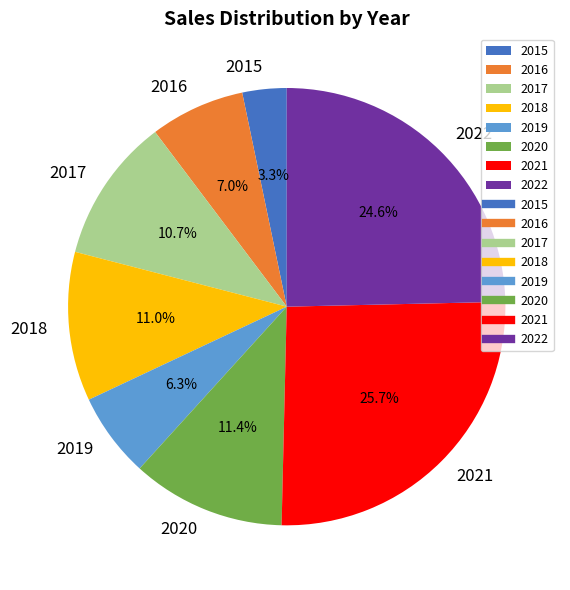

What is the largest slice in the pie chart?

2021